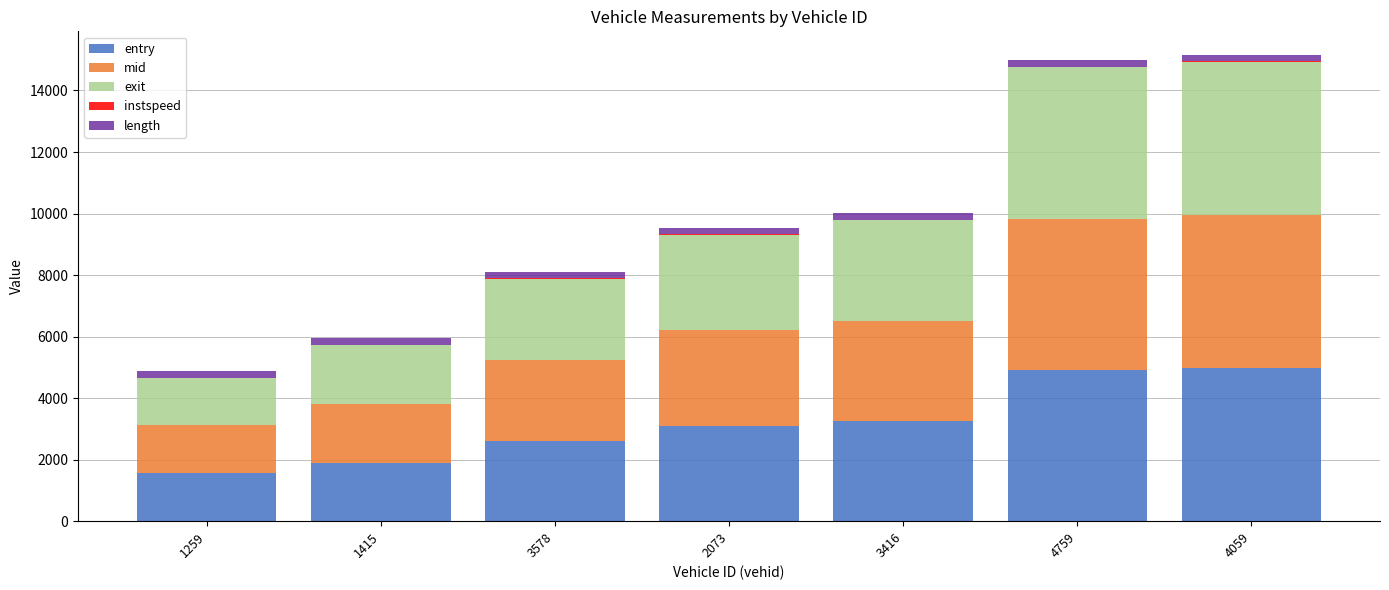

How many series are shown in this chart?

5